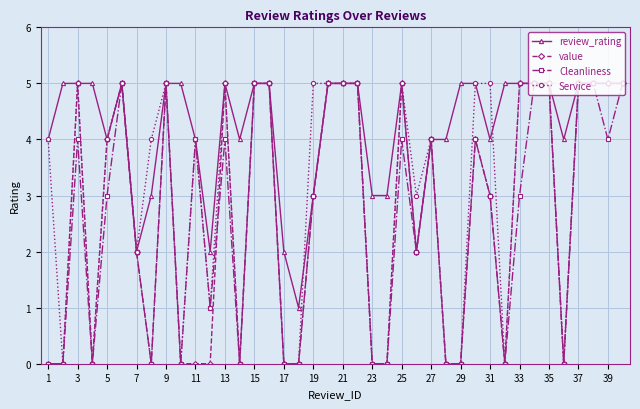

True or false: value has more than 1 points higher than both neighbors.

True